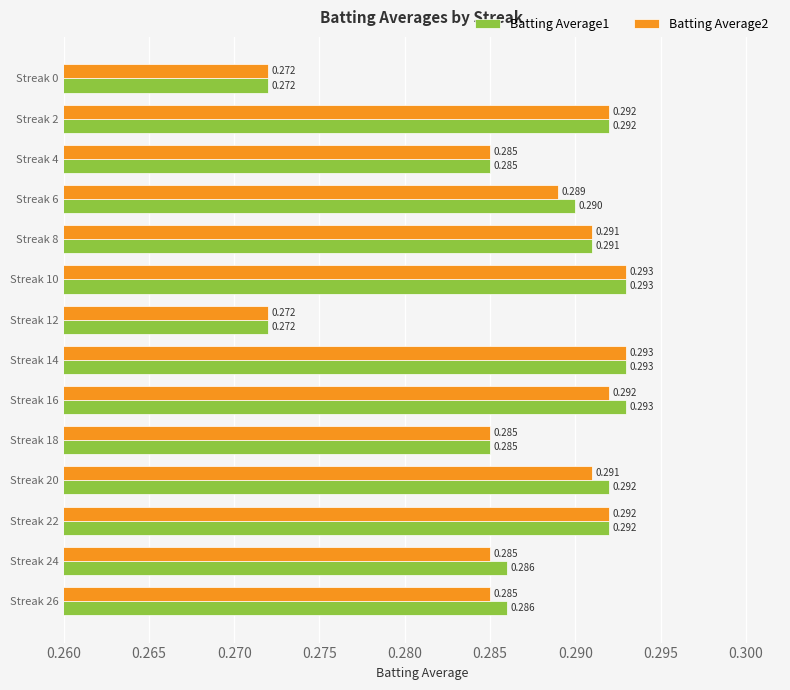

How many Batting Average2 values are between 0 and 1?

14